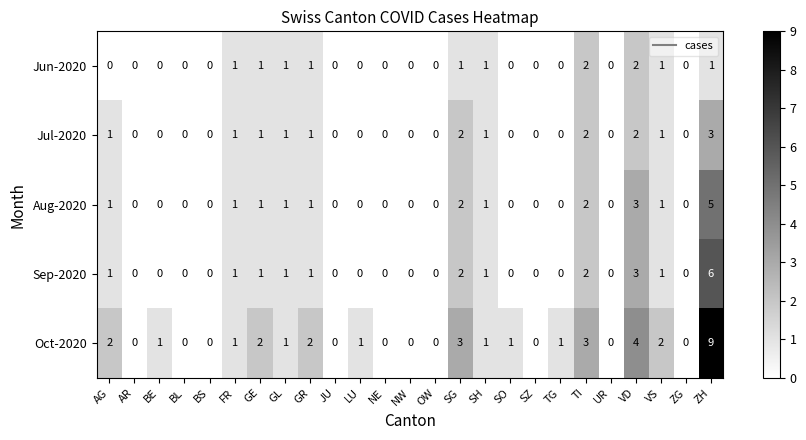

Rank the series by their maximum value, from lowest to highest.

Jun-2020, Jul-2020, Aug-2020, Sep-2020, Oct-2020